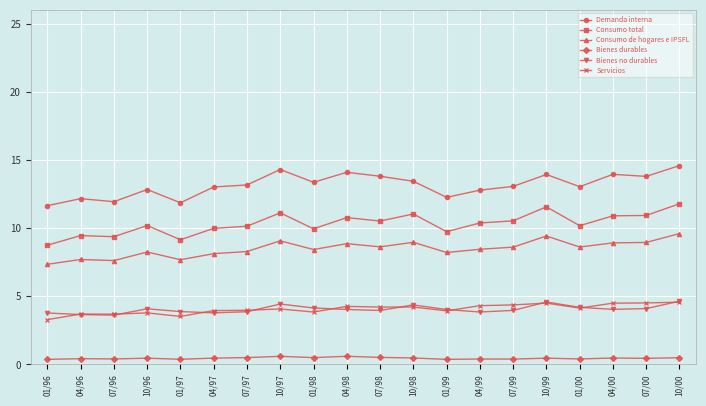

Is the value of Consumo total at 07/00 greater than the value of Demanda interna at 01/00?

No